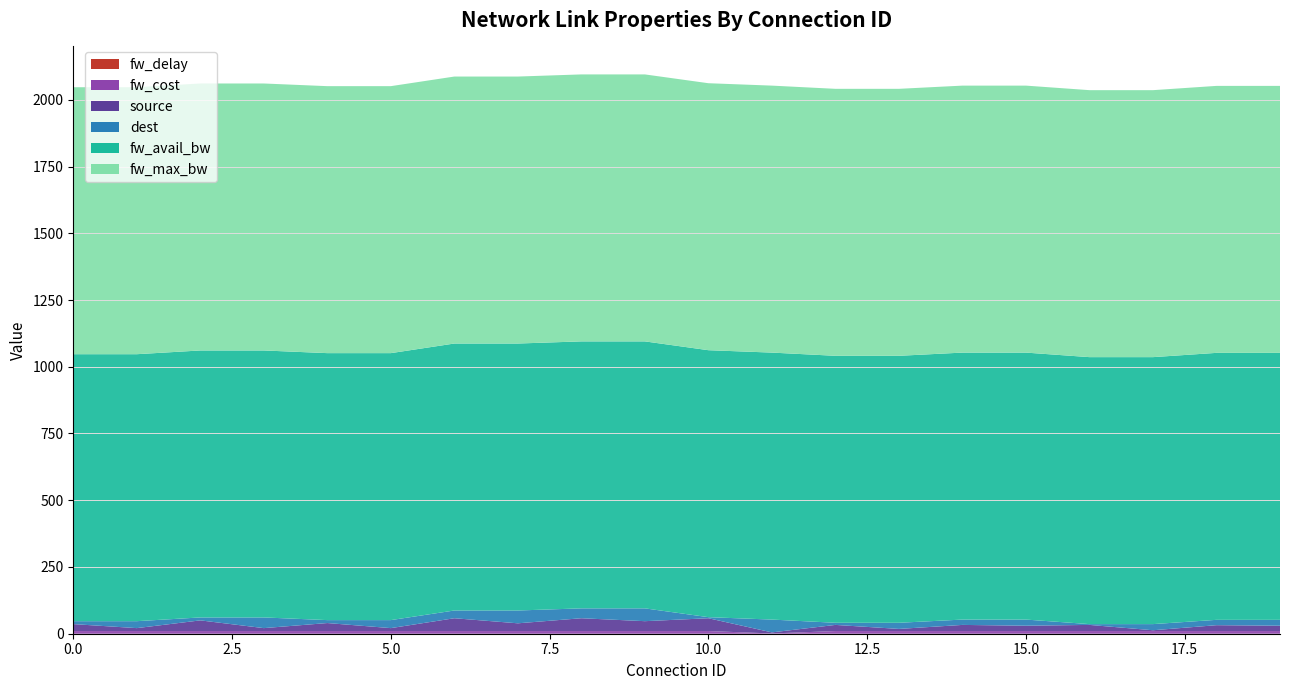

Reading left to right, what are all the values shown in this chart?

fw_avail_bw: 1000	1000	1000	1000	1000	1000	1000	1000	1000	1000	1000	1000	1000	1000	1000	1000	1000	1000	1000	1000
fw_max_bw: 1000	1000	1000	1000	1000	1000	1000	1000	1000	1000	1000	1000	1000	1000	1000	1000	1000	1000	1000	1000
fw_cost: 10	10	10	10	10	10	10	10	10	10	10	1	10	10	10	10	10	10	10	10
fw_delay: 0	0	0	0	0	0	0	0	0	0	0	0	0	0	0	0	0	0	0	0
source: 26	11	40	11	30	11	48	29	48	37	48	4	23	8	23	20	23	3	22	20
dest: 11	26	11	40	11	30	29	48	37	48	4	48	8	23	20	23	3	23	20	22